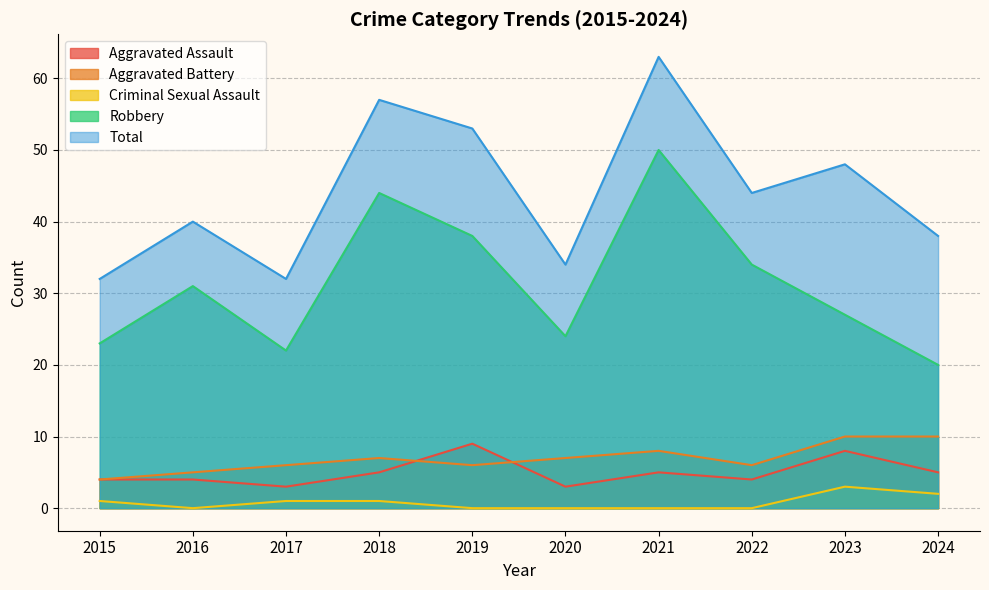

What is the lowest value of the Total series?

32